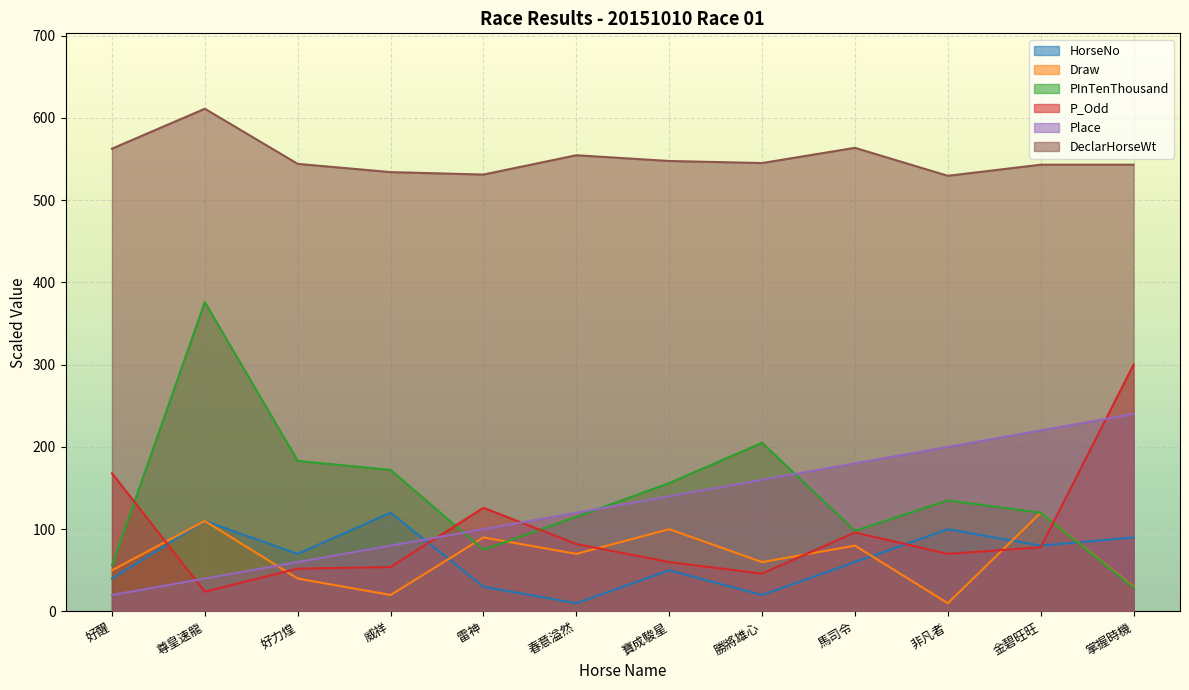

Reading right to left, transcribe all the data shown in this chart.

HorseNo: 掌握時機=90.0	金碧旺旺=80.0	非凡者=100.0	馬司令=60.0	勝將雄心=20.0	寶成駿星=50.0	春意溢然=10.0	雷神=30.0	威祥=120.0	好力煌=70.0	尊皇速龍=110.0	好醒=40.0
Draw: 掌握時機=30.0	金碧旺旺=120.0	非凡者=10.0	馬司令=80.0	勝將雄心=60.0	寶成駿星=100.0	春意溢然=70.0	雷神=90.0	威祥=20.0	好力煌=40.0	尊皇速龍=110.0	好醒=50.0
PInTenThousand: 掌握時機=29.0	金碧旺旺=120.0	非凡者=135.0	馬司令=98.0	勝將雄心=205.0	寶成駿星=156.0	春意溢然=115.0	雷神=75.0	威祥=172.0	好力煌=183.0	尊皇速龍=376.0	好醒=56.0
P_Odd: 掌握時機=300.0	金碧旺旺=78.0	非凡者=70.0	馬司令=96.0	勝將雄心=46.0	寶成駿星=60.0	春意溢然=82.0	雷神=126.0	威祥=54.0	好力煌=52.0	尊皇速龍=24.0	好醒=168.0
Place: 掌握時機=240.0	金碧旺旺=220.0	非凡者=200.0	馬司令=180.0	勝將雄心=160.0	寶成駿星=140.0	春意溢然=120.0	雷神=100.0	威祥=80.0	好力煌=60.0	尊皇速龍=40.0	好醒=20.0
DeclarHorseWt: 掌握時機=543.0	金碧旺旺=543.0	非凡者=529.5	馬司令=563.5	勝將雄心=545.0	寶成駿星=547.5	春意溢然=554.5	雷神=531.0	威祥=534.0	好力煌=544.0	尊皇速龍=611.0	好醒=562.5